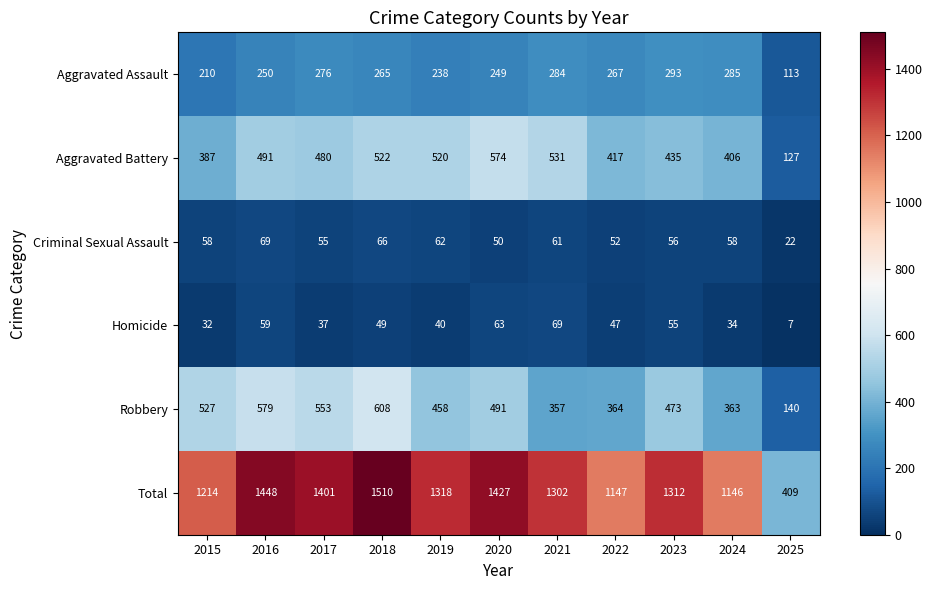

At how many categories does at least one series exceed 1180?

8